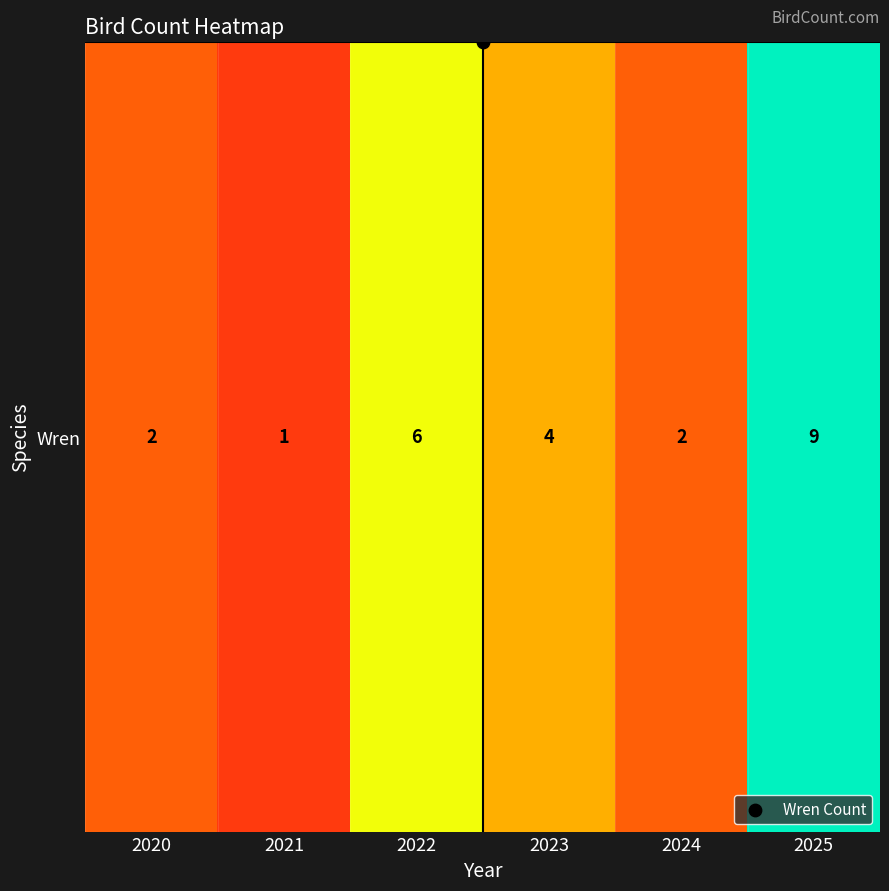

How many values are between 2 and 6?

4